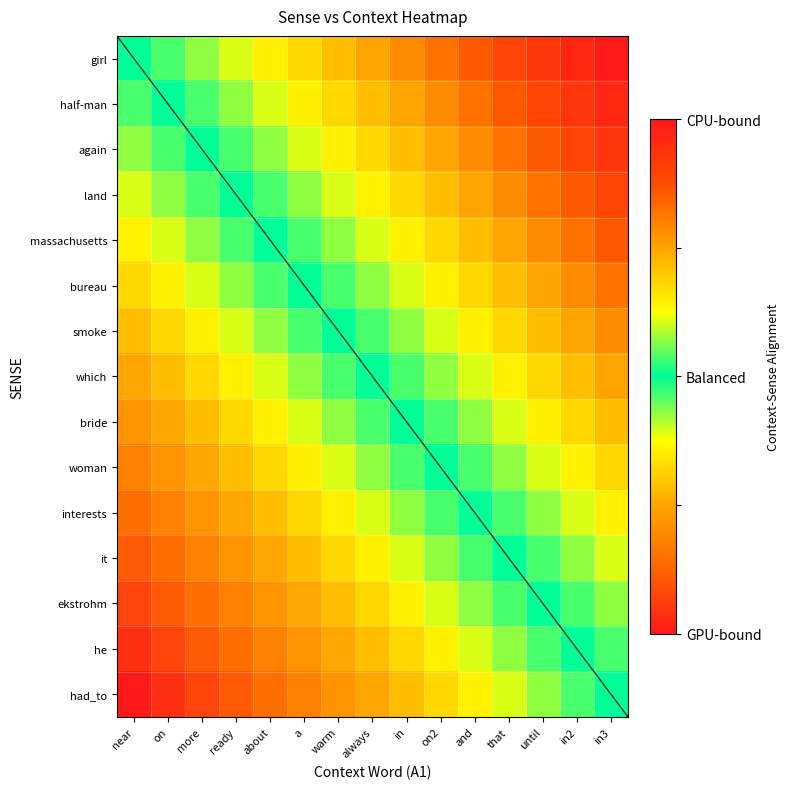

True or false: half-man has a value of 0.3 at and.

False